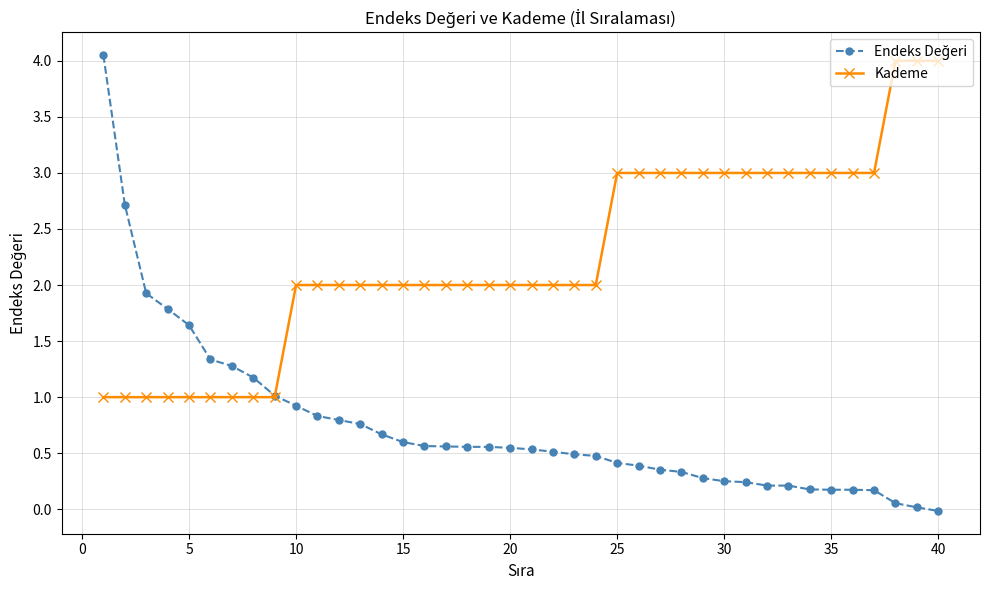

How many distinct data groups are displayed?

2